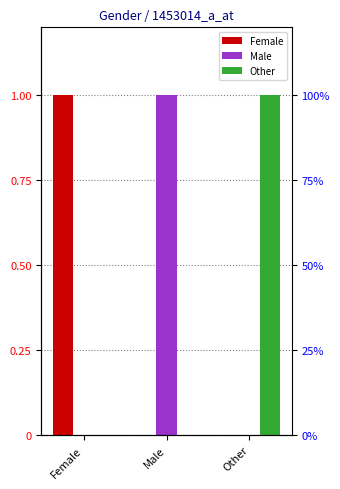

Are the bars grouped side by side (vs. stacked)?

Yes